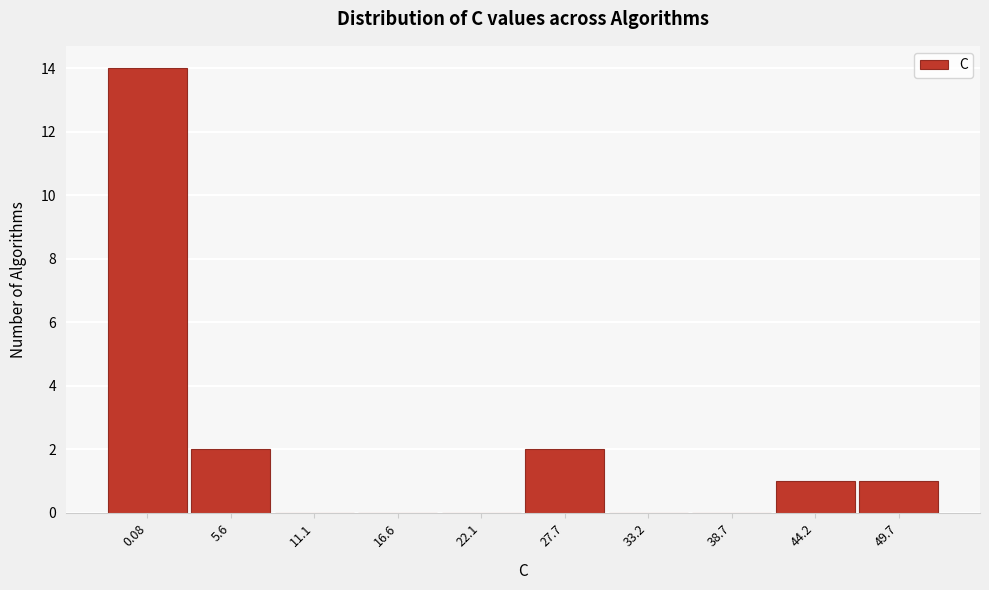

Reading left to right, what are all the values shown in this chart?

0.08=14	5.6=2	11.1=0	16.6=0	22.1=0	27.7=2	33.2=0	38.7=0	44.2=1	49.7=1